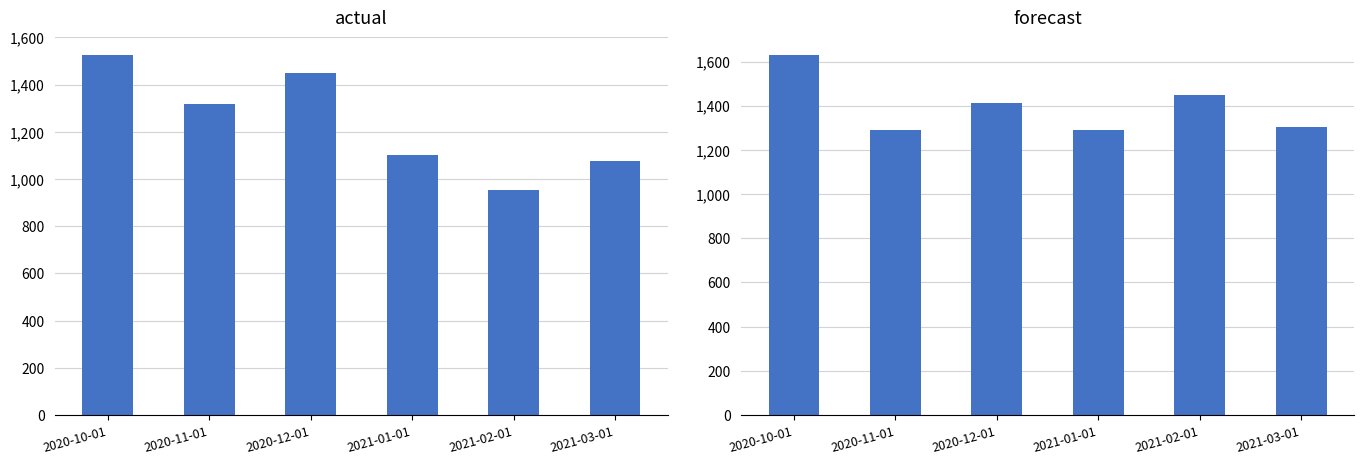

What is the label of the 1st bar from the right?

2021-03-01